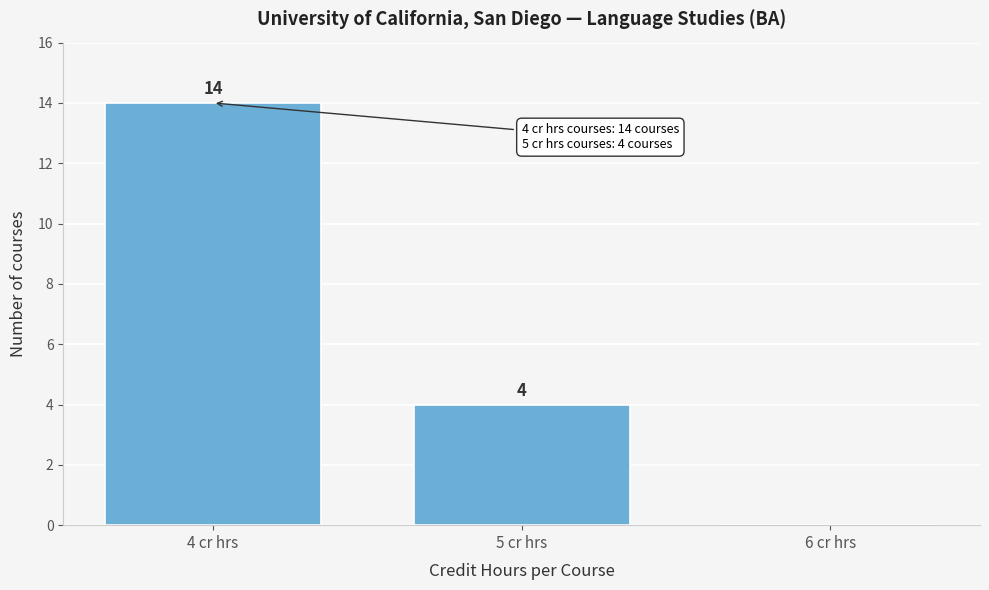

Which range on the x-axis has the tallest bar?

3.5 to 4.5